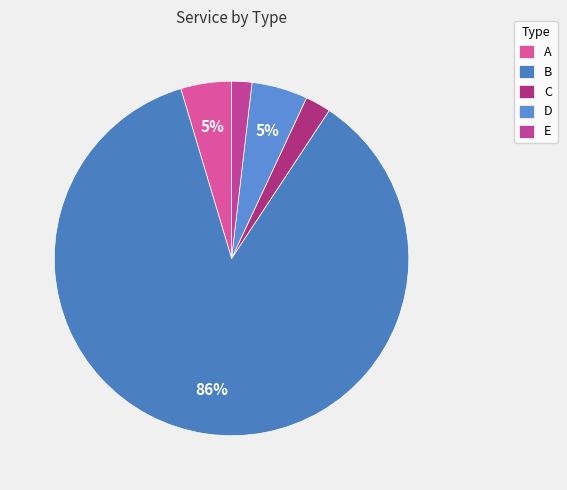

How many segments does this pie chart have?

5